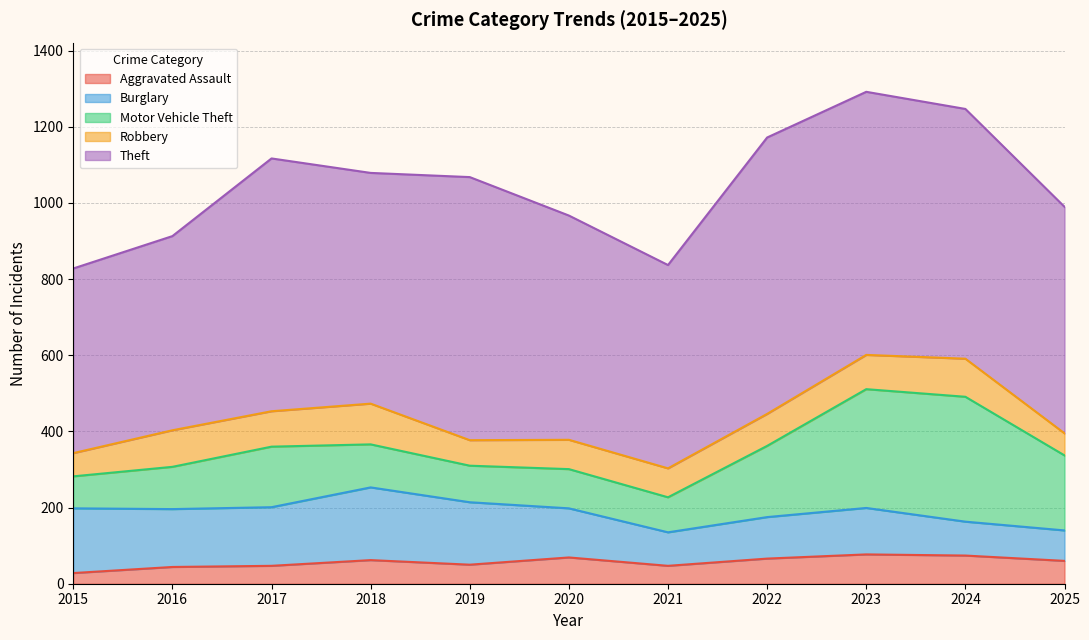

Reading right to left, transcribe all the data shown in this chart.

Aggravated Assault: 2025=60	2024=74	2023=77	2022=66	2021=47	2020=69	2019=50	2018=62	2017=47	2016=44	2015=28
Burglary: 2025=80	2024=89	2023=122	2022=109	2021=88	2020=129	2019=164	2018=191	2017=154	2016=152	2015=170
Motor Vehicle Theft: 2025=197	2024=328	2023=312	2022=187	2021=92	2020=103	2019=96	2018=113	2017=159	2016=111	2015=84
Robbery: 2025=58	2024=100	2023=90	2022=84	2021=76	2020=77	2019=67	2018=107	2017=93	2016=96	2015=61
Theft: 2025=595	2024=656	2023=691	2022=726	2021=534	2020=589	2019=691	2018=606	2017=664	2016=510	2015=485